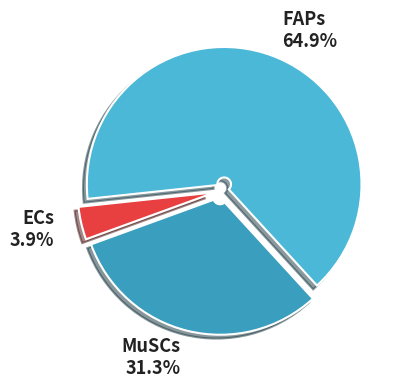

Combined, what portion of the pie is MuSCs and FAPs?

96.1%